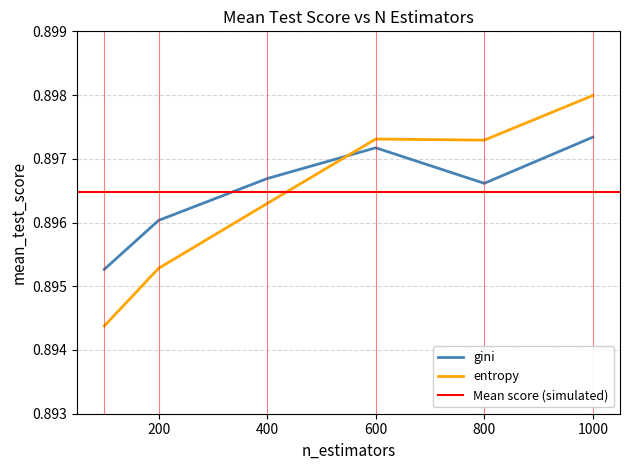

How many categories are shown in the chart?

6